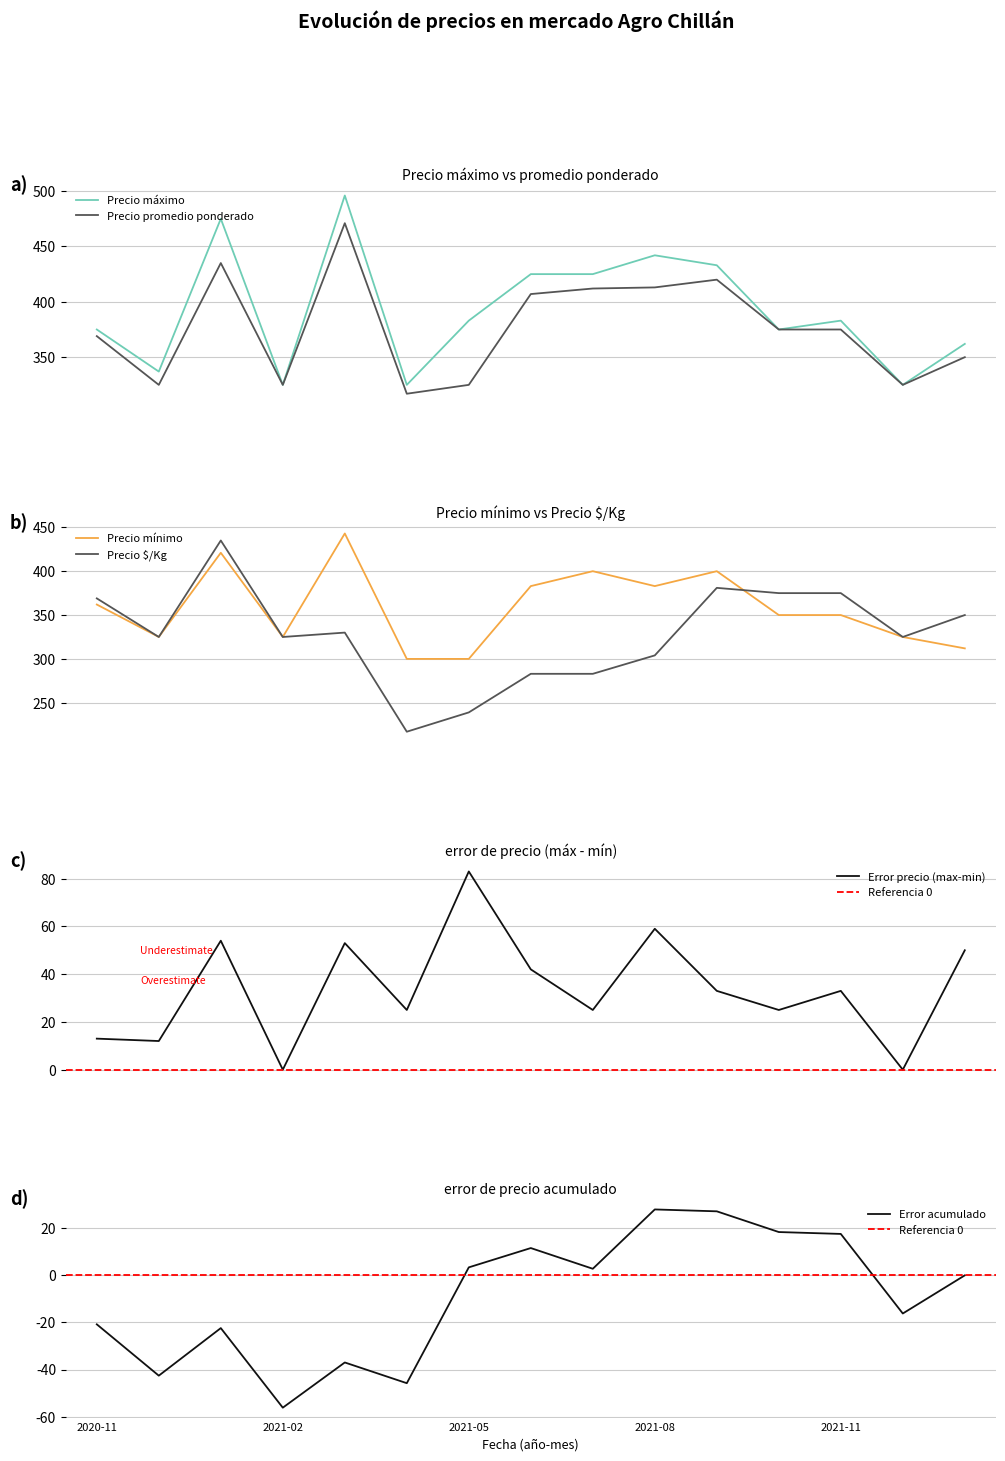

At which label is Precio minimo closest to 371?

2020-11